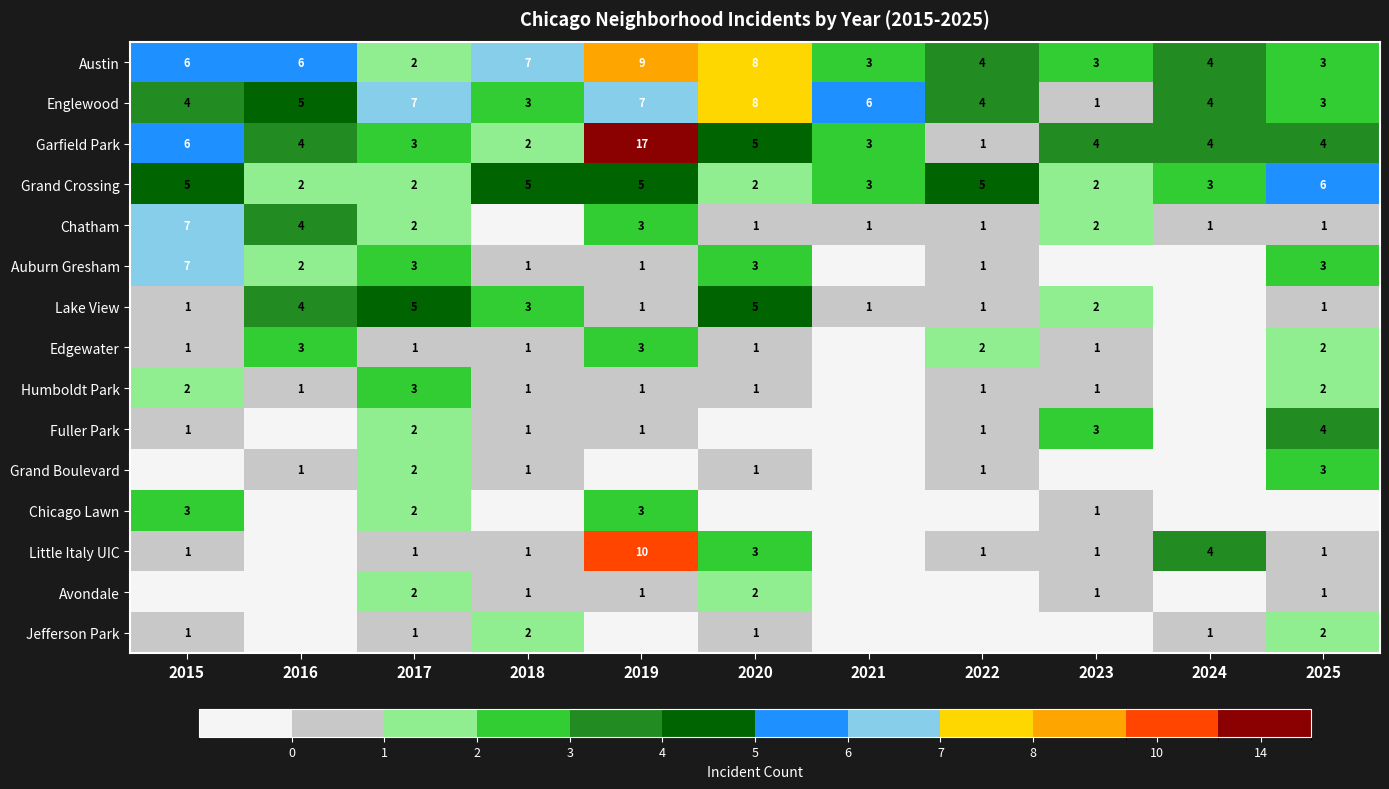

At which label does Grand Crossing first exceed 3?

2015